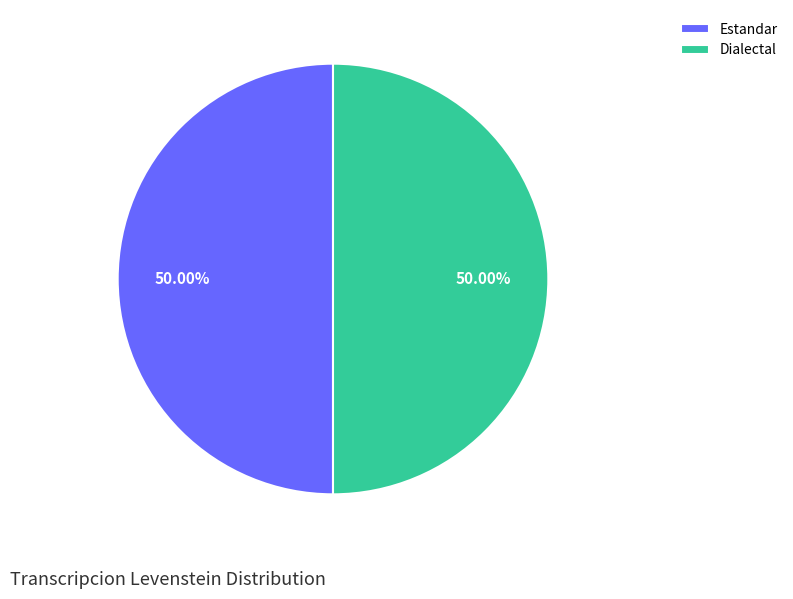

The Dialectal slice represents 50% of the pie. True or false?

True